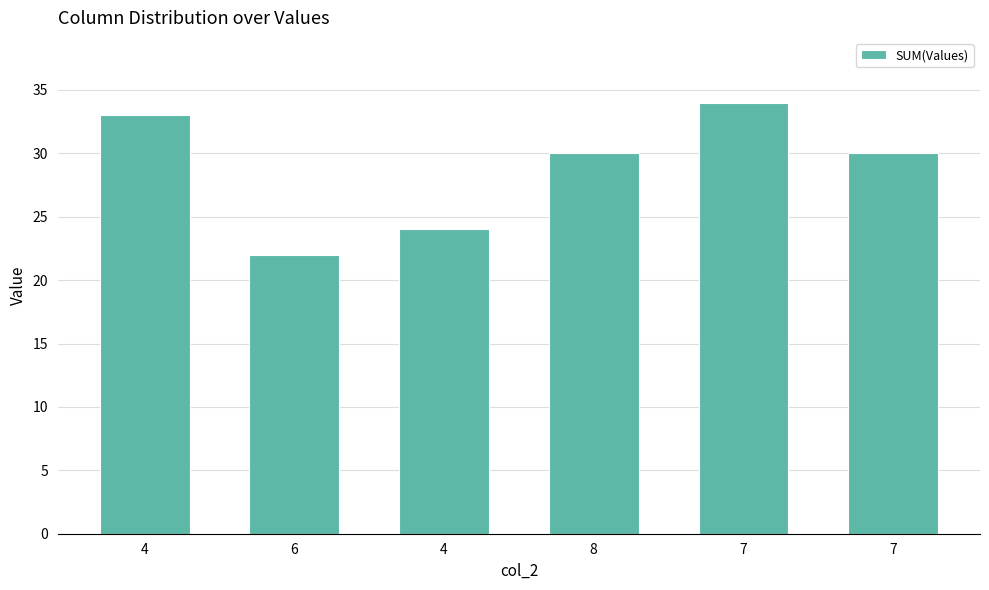

Rank the categories by value from lowest to highest.

6, 4, 8, 7, 4, 7